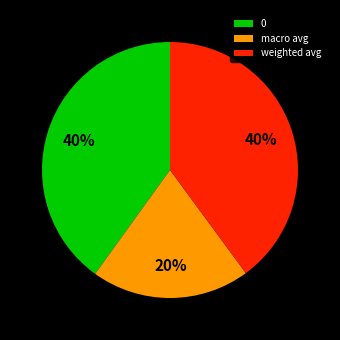

To the nearest percent, what is the combined percentage of 0 and macro avg?

60%